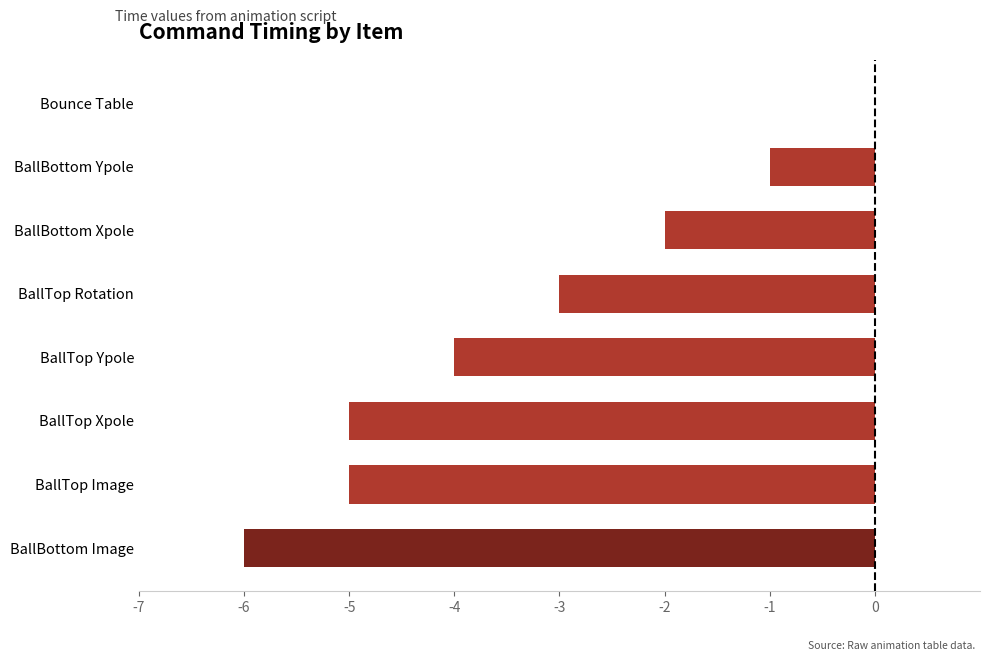

Count the values in the range -5 to -1.

6